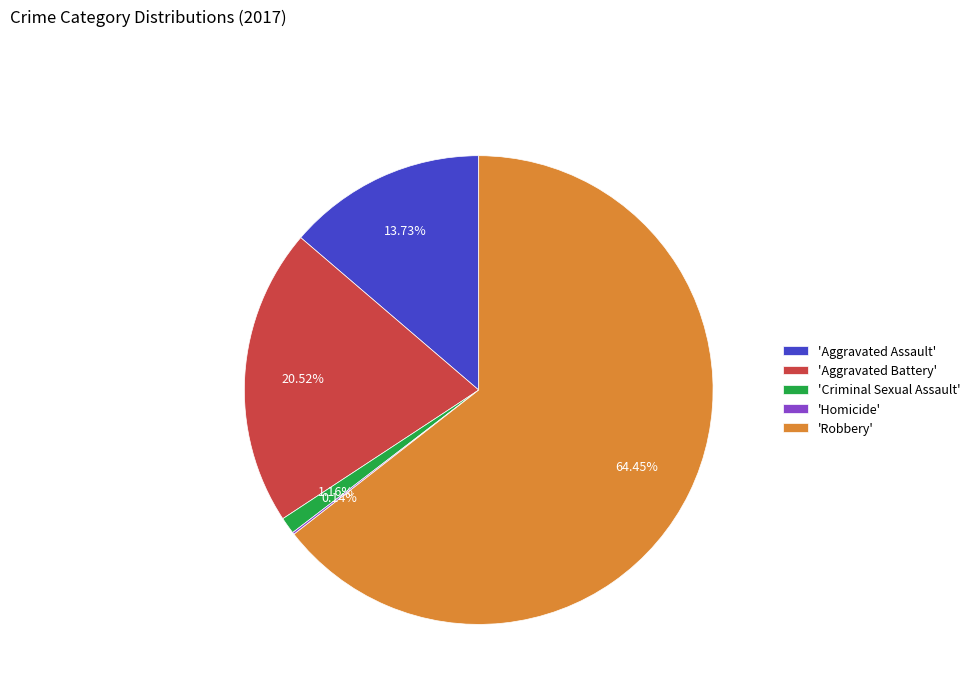

Is there any slice that represents more than half of the pie?

Yes